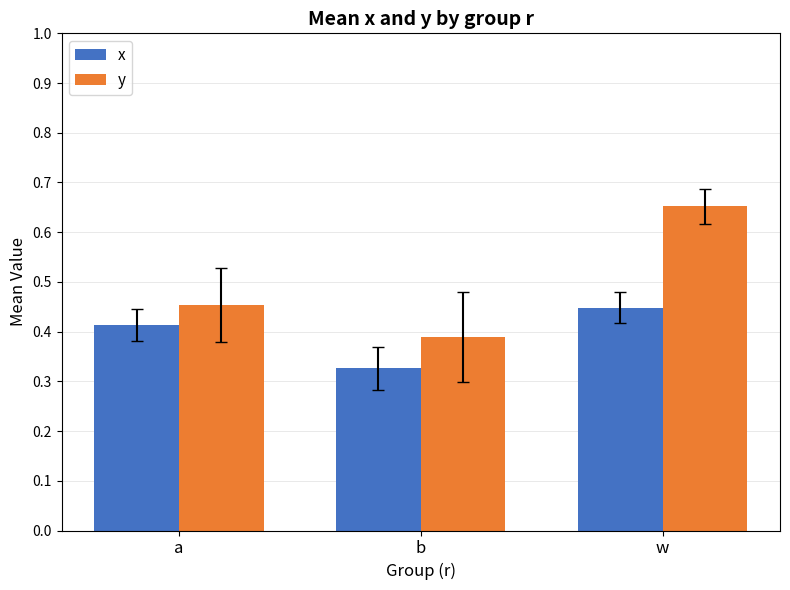

Which category has the highest value across all series?

w